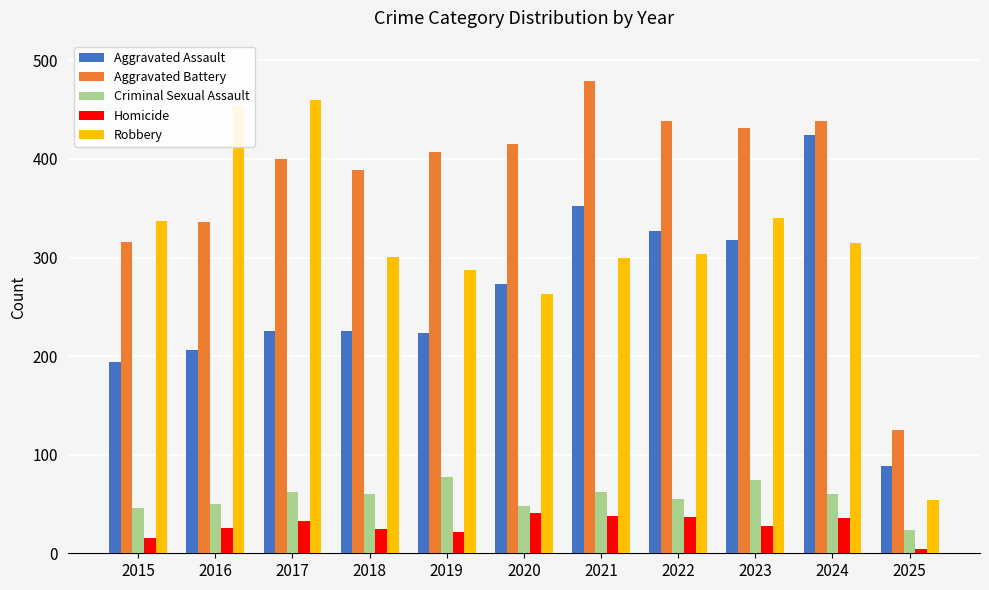

What is the sum of the Robbery values at 2017 and 2020?

723